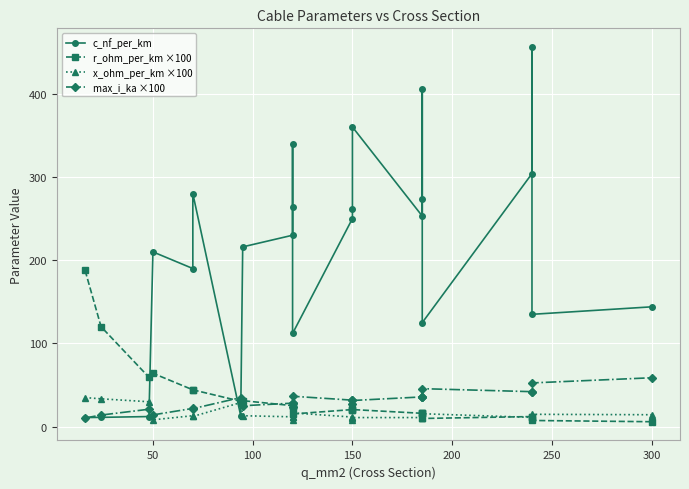

What position from the left is 250?

6